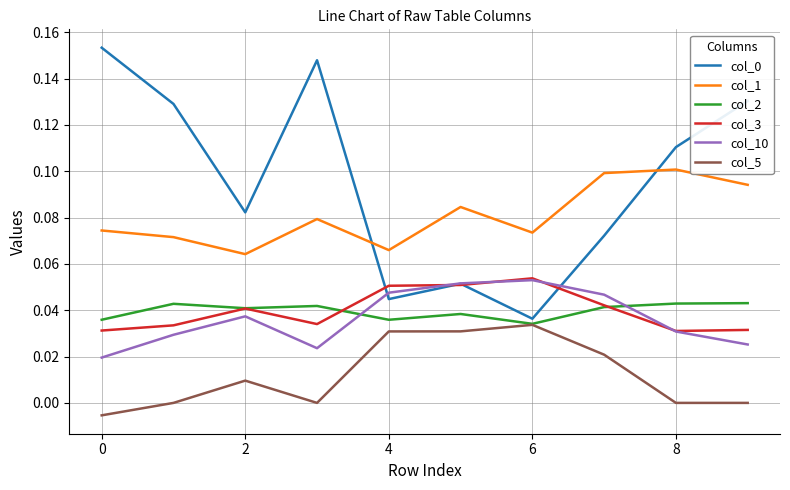

At how many categories does at least one series exceed 0?

10